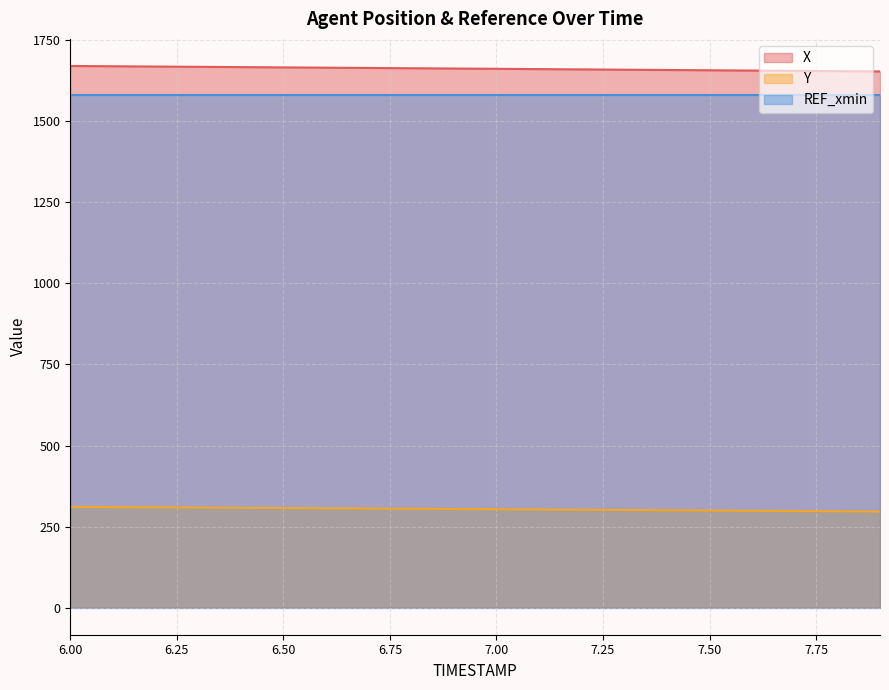

What is the difference between the maximum and second lowest values in the X series?

15.9